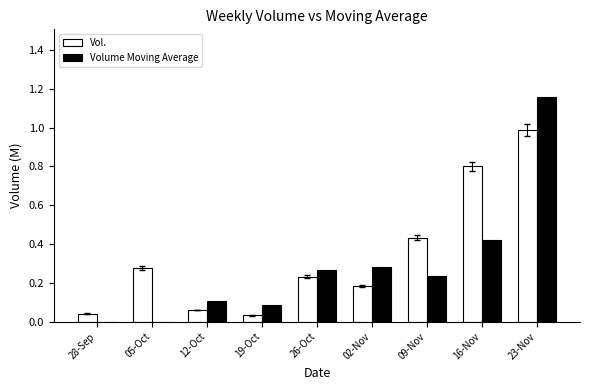

What is the sum of all Volume Moving Average values?

2.5